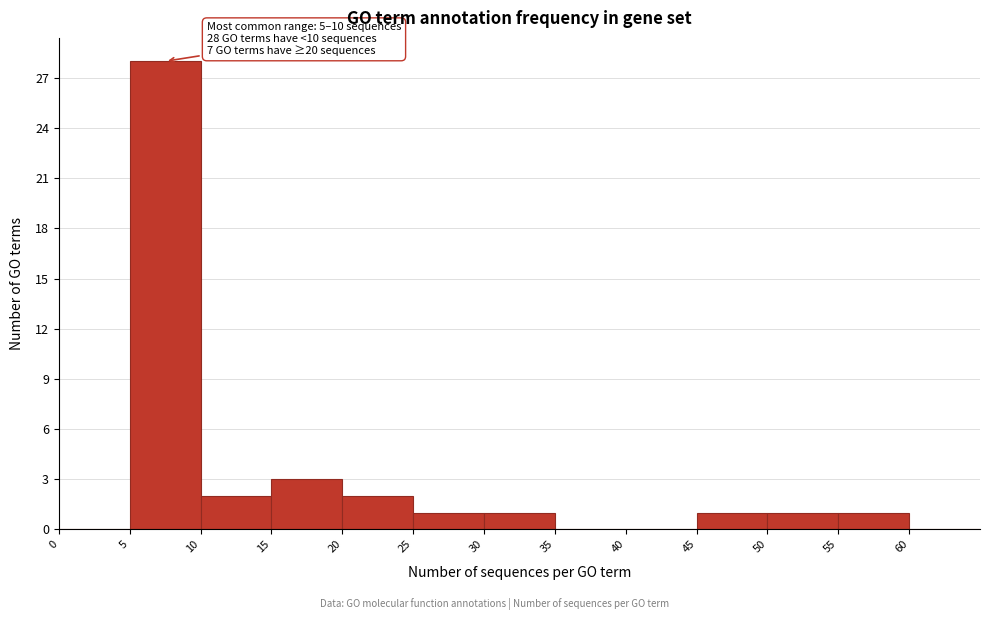

Which range on the x-axis has the tallest bar?

5 to 10